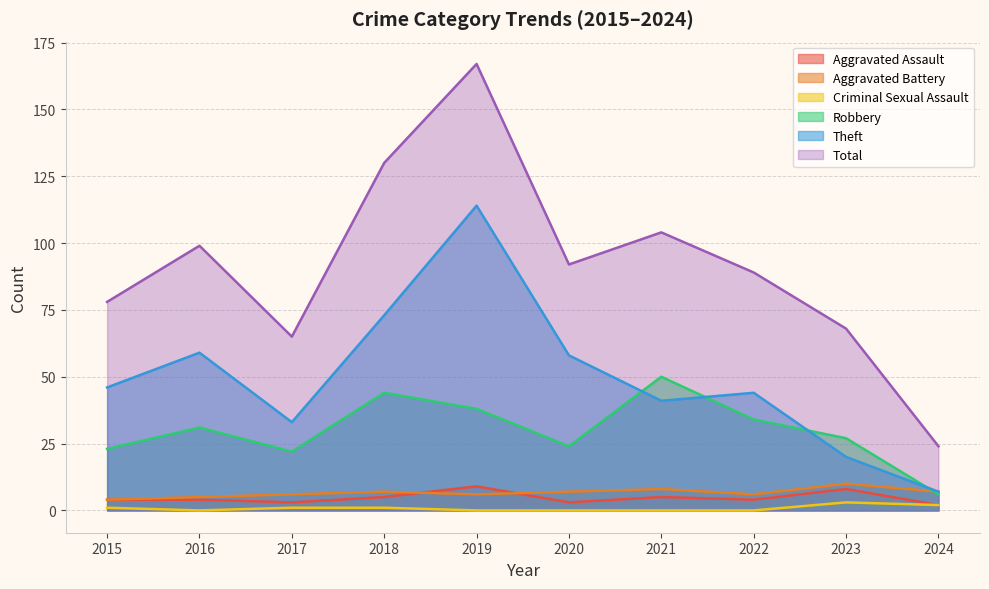

True or false: Criminal Sexual Assault and Theft intersect in this chart.

False